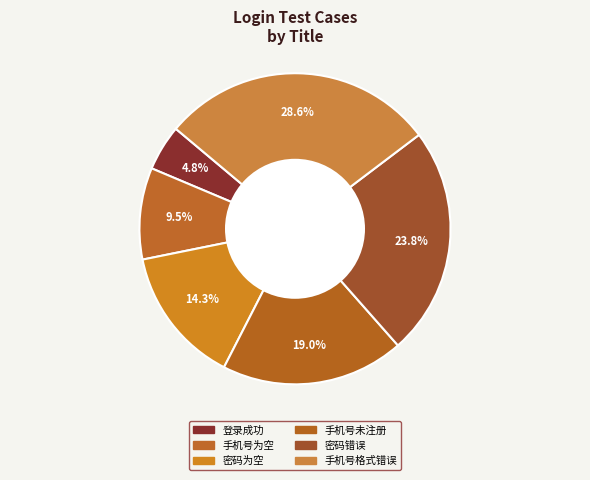

Between 手机号格式错误 and 手机号为空, which is larger?

手机号格式错误